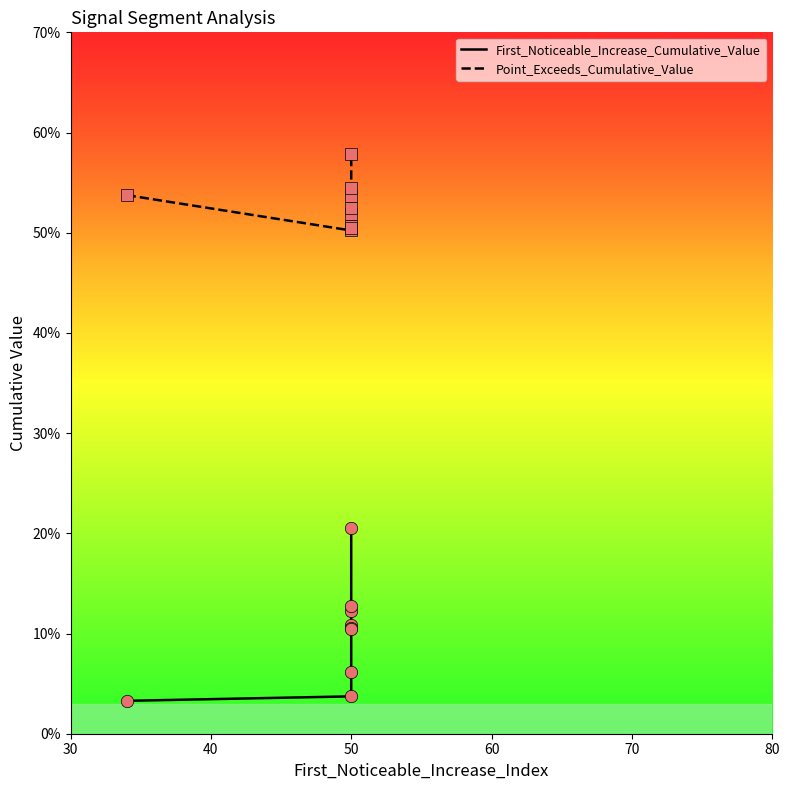

Which series has the largest Y range (max minus min)?

First_Noticeable_Increase_Cumulative_Value